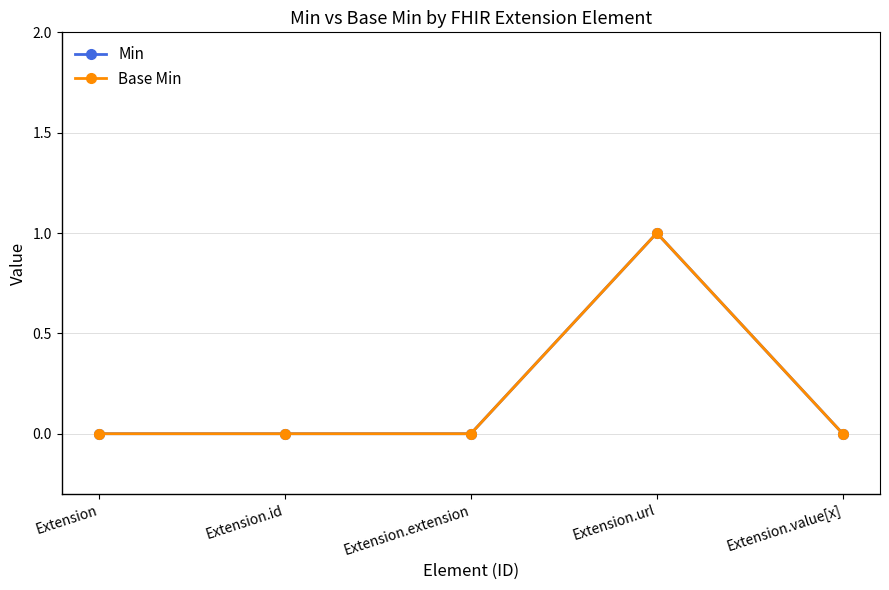

Where is Base Min nearest to the value 0?

Extension